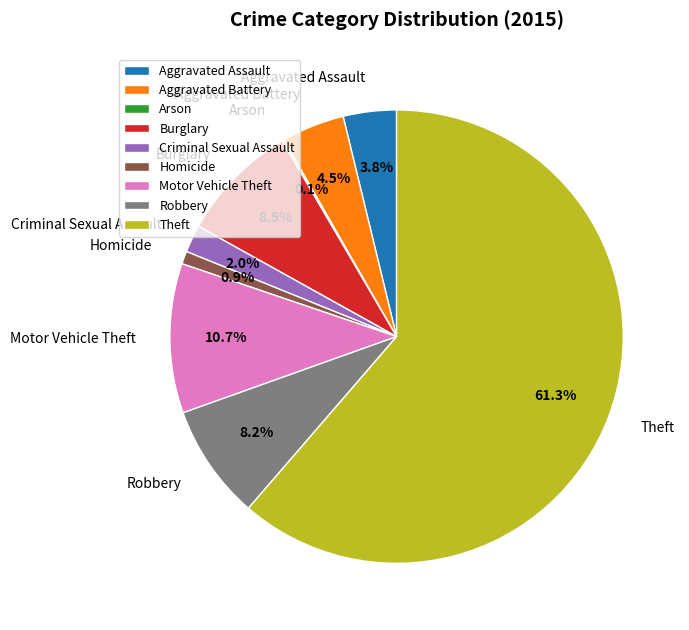

To the nearest percent, what is the difference between the Motor Vehicle Theft and Robbery slice percentages?

2%